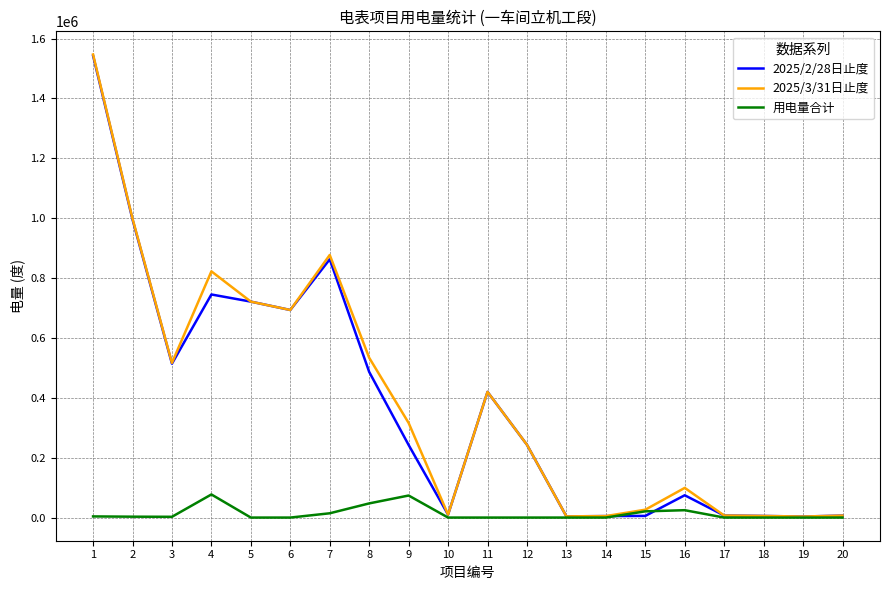

Which series has the widest spread of values?

2025/3/31日止度